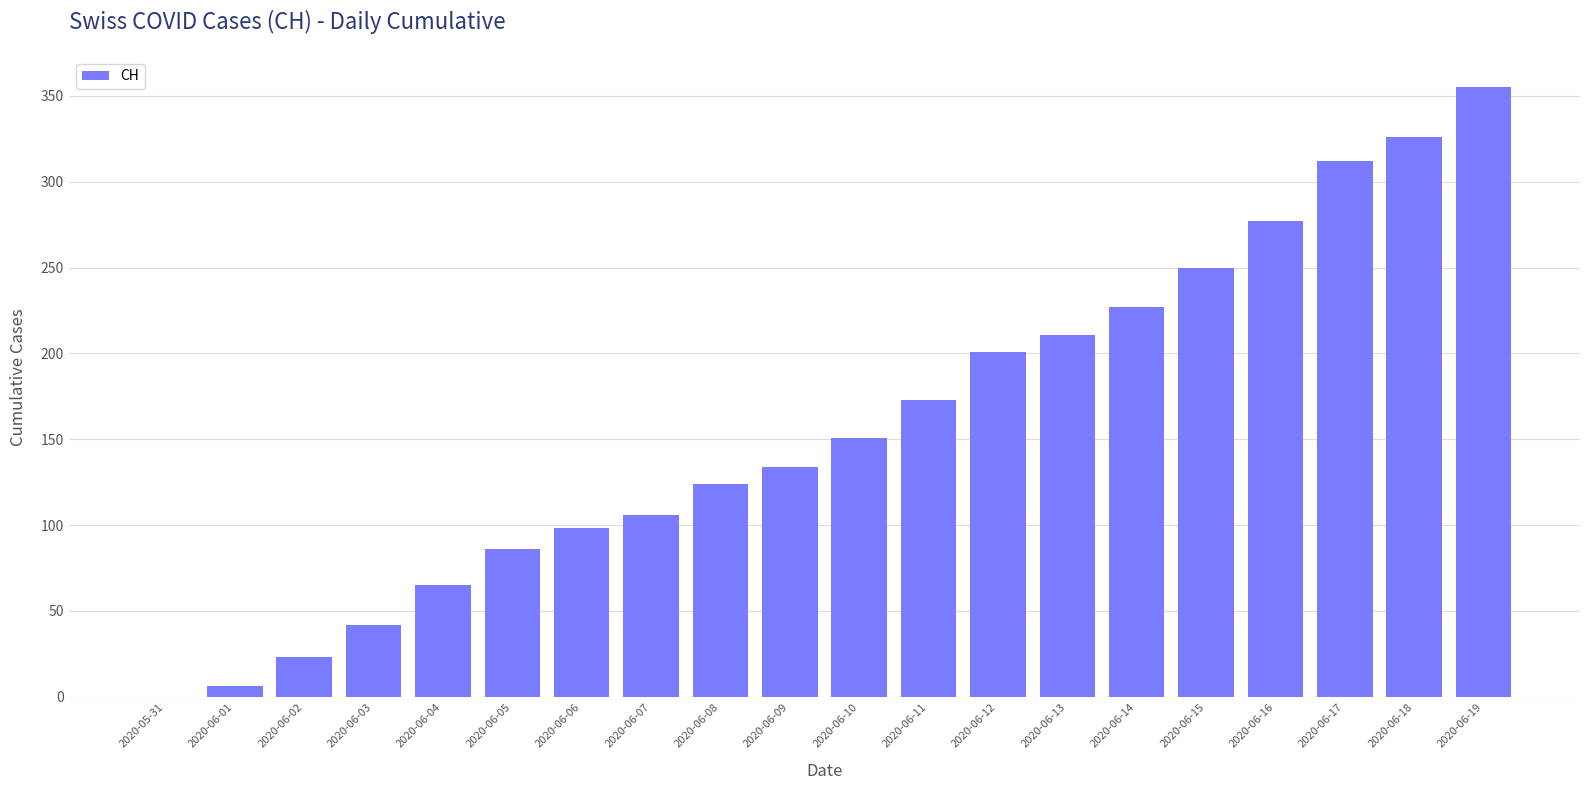

What is the sum of all values?

3167